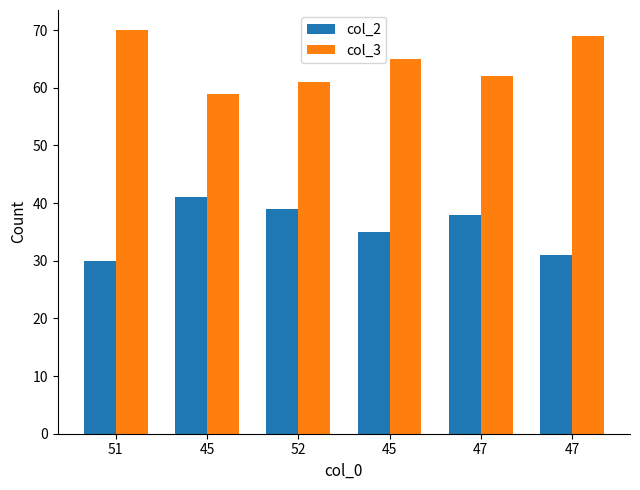

How many groups of bars are there?

6